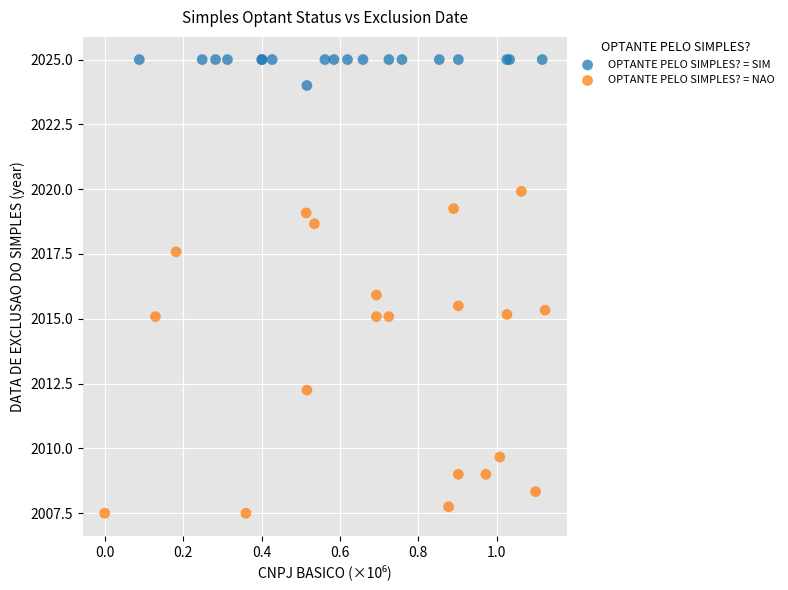

Which series contains the lowest Y value?

OPTANTE PELO SIMPLES? = NAO